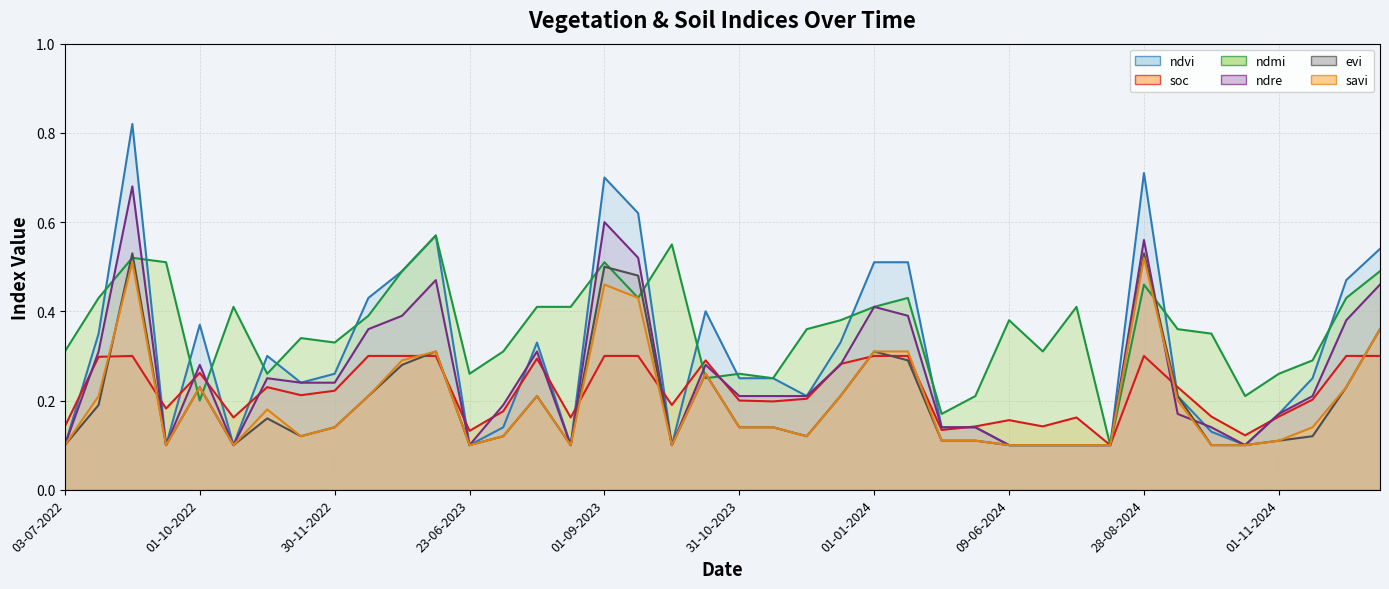

Which category has the highest value in the savi series?

28-08-2024